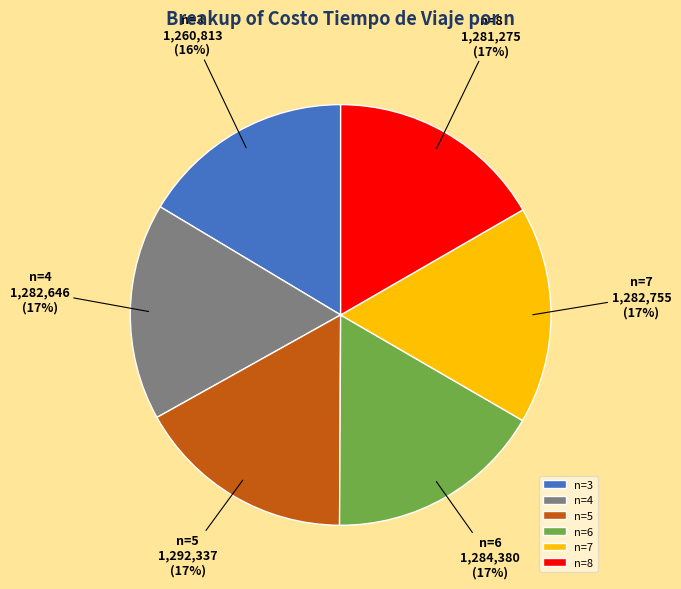

Does n=7 represent more than half of the total?

No